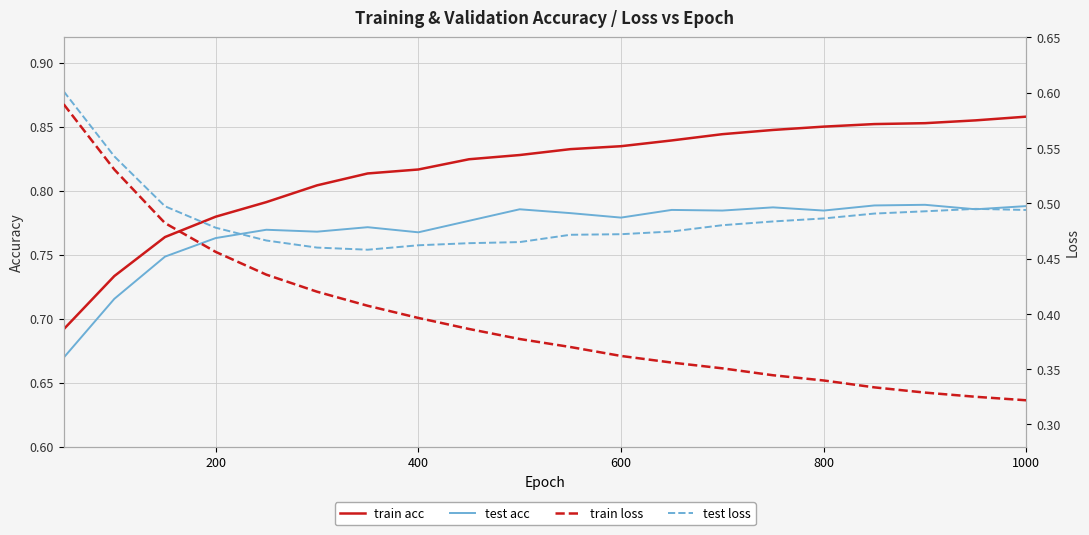

How many test loss values are between 0 and 1?

20